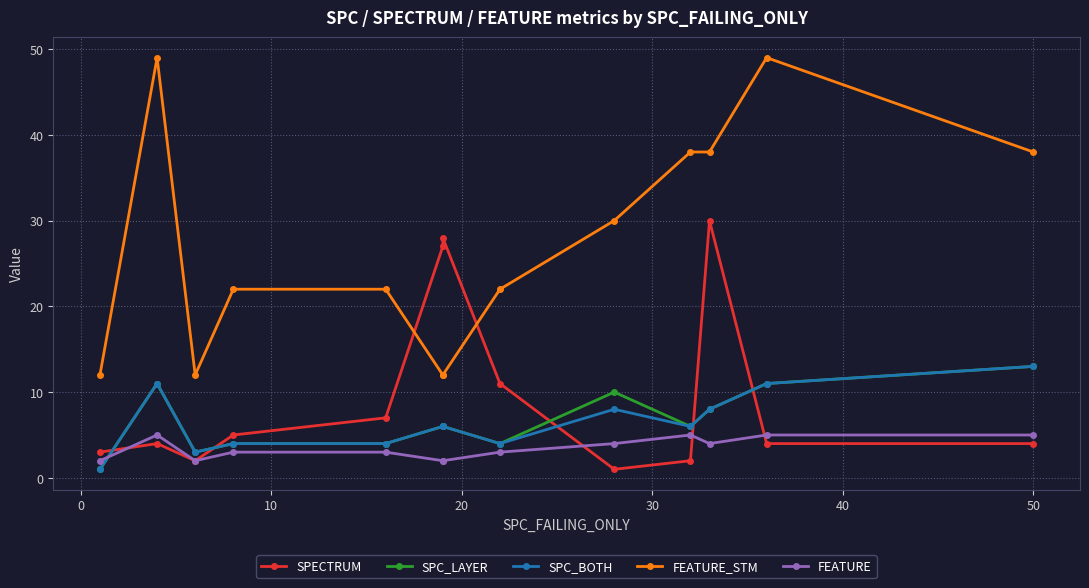

True or false: FEATURE_STM and SPC_LAYER intersect in this chart.

False